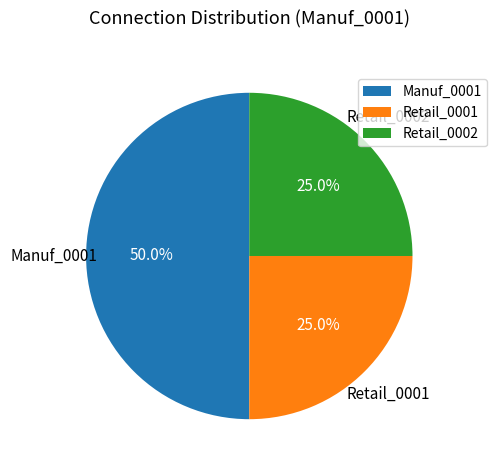

Is Retail_0002 the majority of the pie?

No